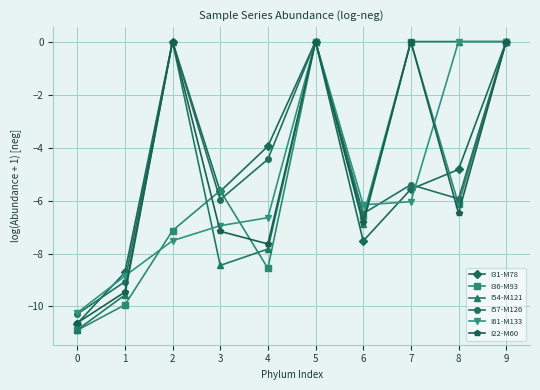

What is the value of the I31-M78 point at the 2nd from the left?

-8.7